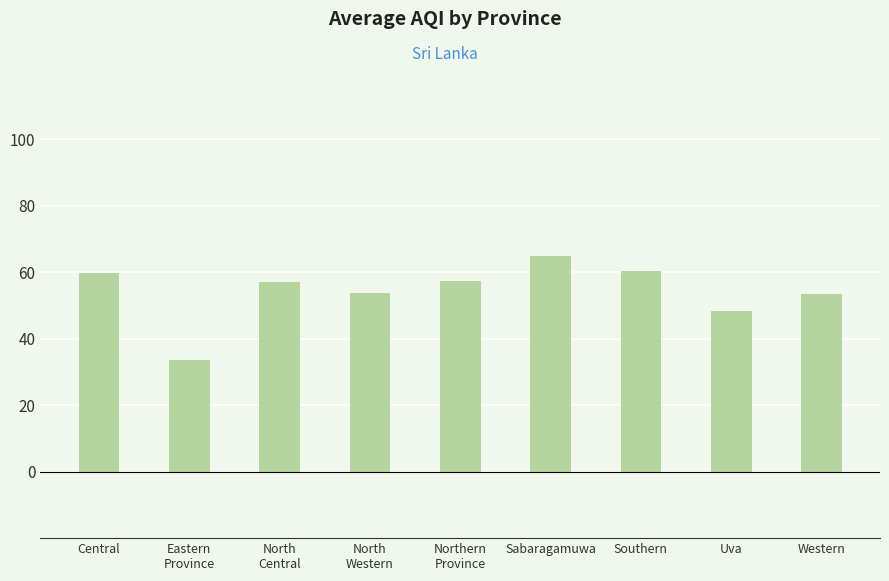

What is the ratio of the value at Western to the value at Central?

0.9